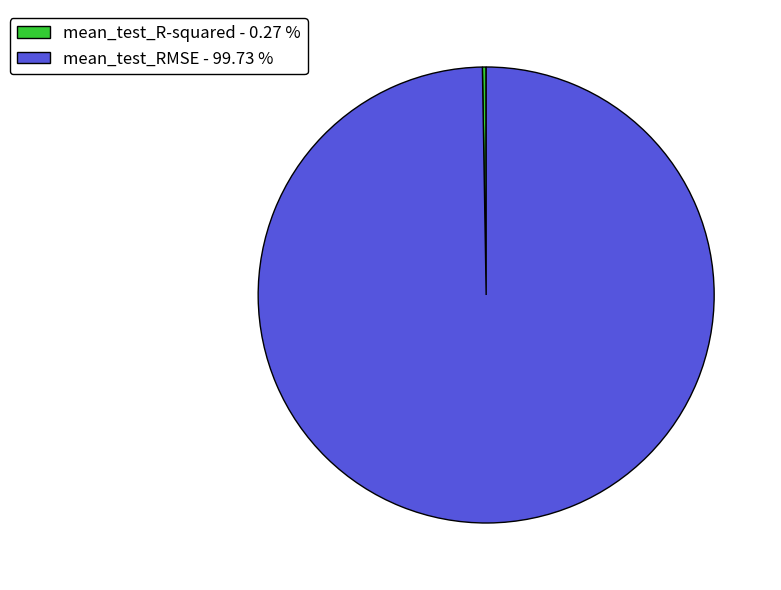

What is the largest slice in the pie chart?

mean_test_RMSE